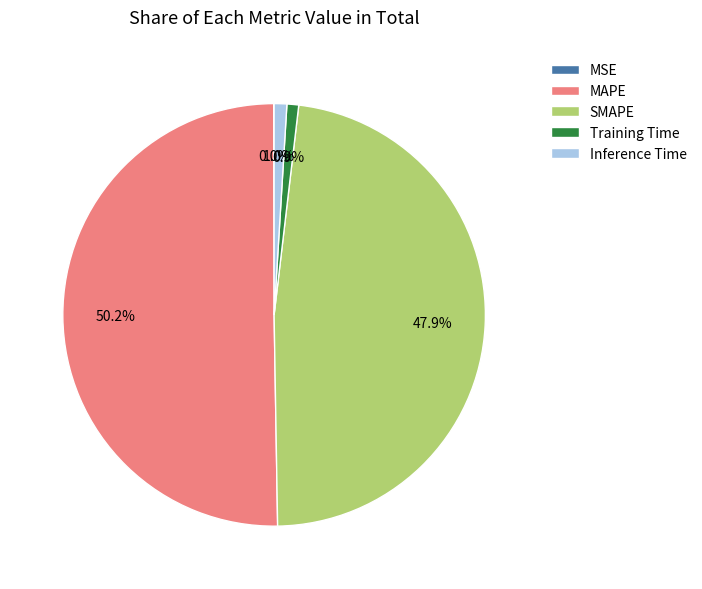

What portion of the pie excludes MAPE?

49.8%